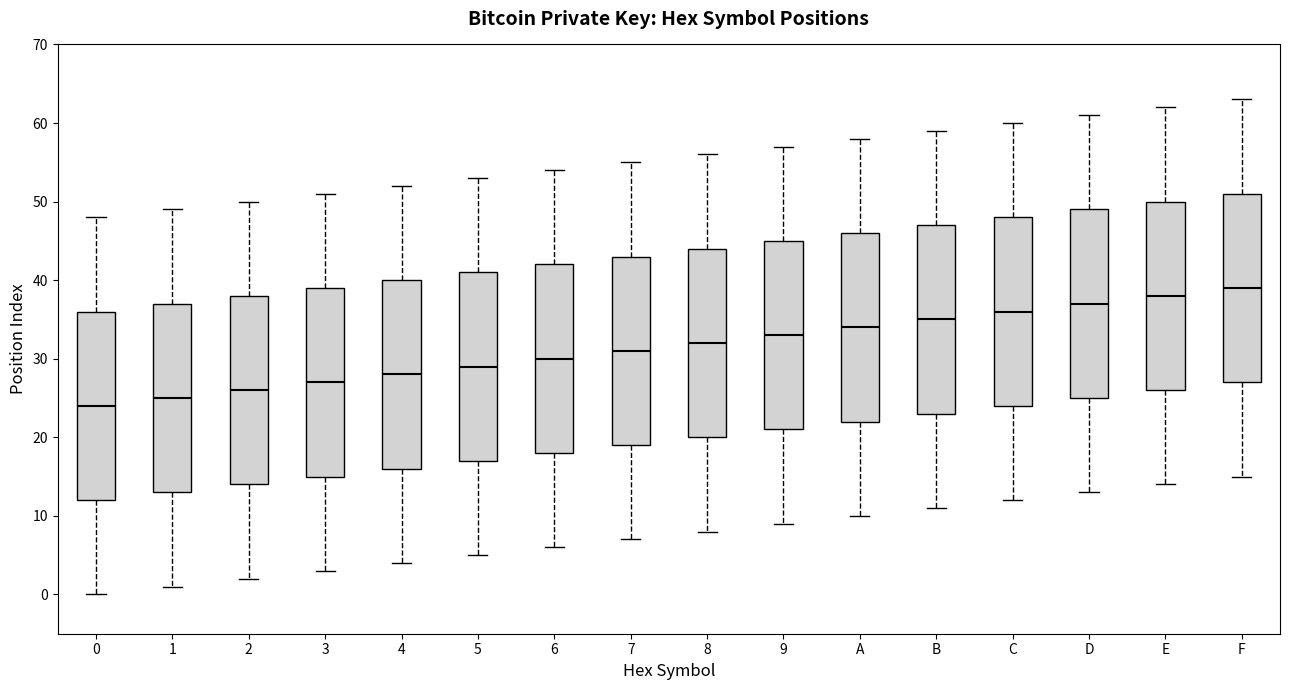

Reading left to right, read every box against the y-axis: the position of its median line, the range the box covers, and the ends of its whiskers. The values are not printed on the chart, so give them approximately, as read against the axis.

0: median 24, box 12 to 36, whiskers 0 to 48
1: median 25, box 13 to 37, whiskers 1 to 49
2: median 26, box 14 to 38, whiskers 2 to 50
3: median 27, box 15 to 39, whiskers 3 to 51
4: median 28, box 16 to 40, whiskers 4 to 52
5: median 29, box 17 to 41, whiskers 5 to 53
6: median 30, box 18 to 42, whiskers 6 to 54
7: median 31, box 19 to 43, whiskers 7 to 55
8: median 32, box 20 to 44, whiskers 8 to 56
9: median 33, box 21 to 45, whiskers 9 to 57
A: median 34, box 22 to 46, whiskers 10 to 58
B: median 35, box 23 to 47, whiskers 11 to 59
C: median 36, box 24 to 48, whiskers 12 to 60
D: median 37, box 25 to 49, whiskers 13 to 61
E: median 38, box 26 to 50, whiskers 14 to 62
F: median 39, box 27 to 51, whiskers 15 to 63